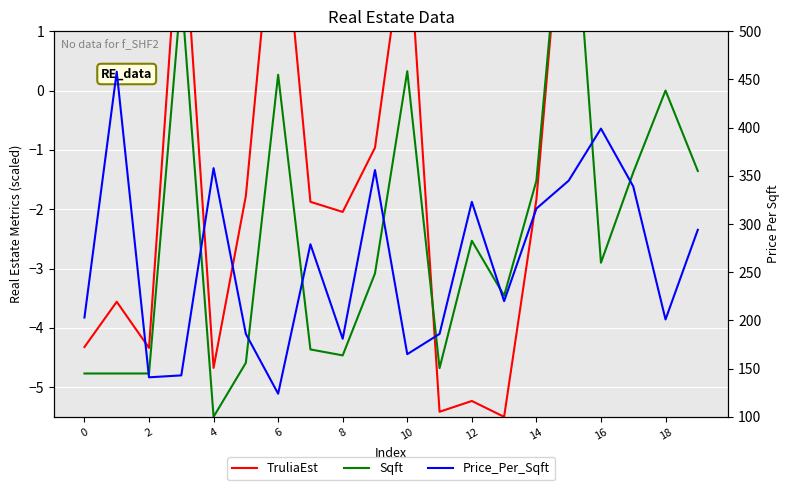

True or false: Price_Per_Sqft and TruliaEst cross at least once.

False